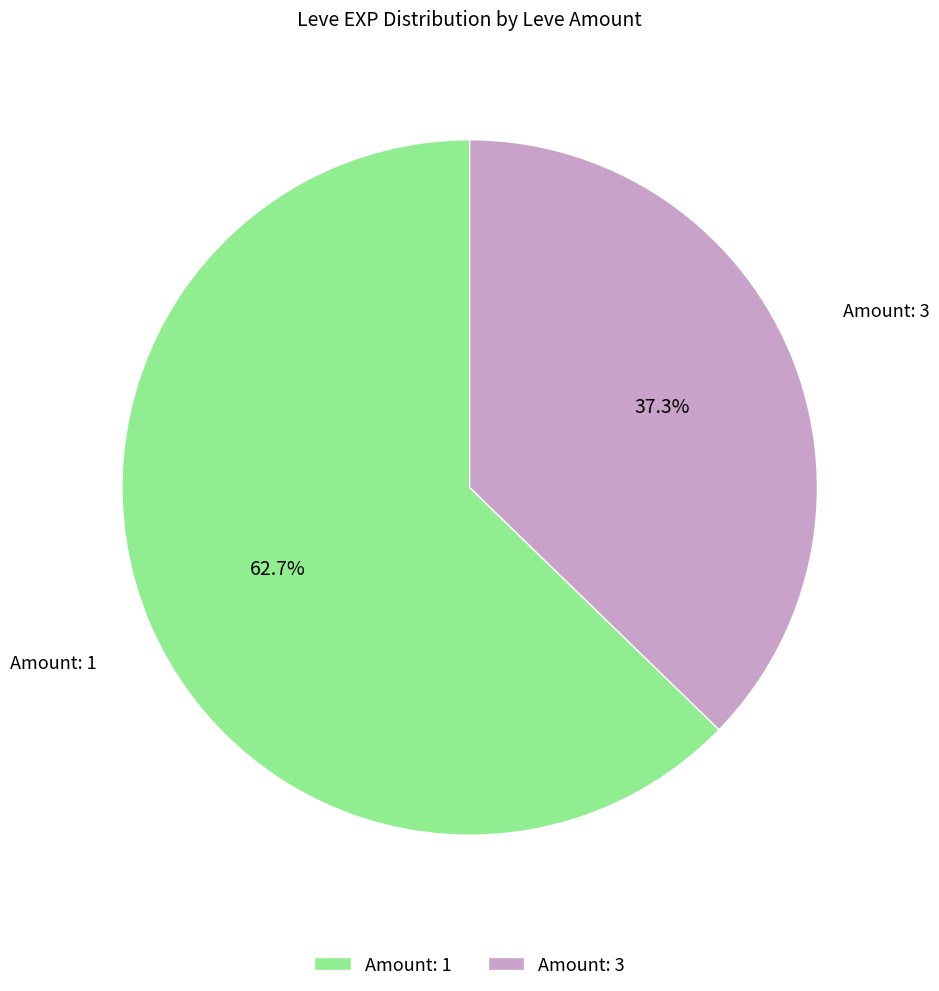

Which category has the smallest portion of the pie?

Amount: 3